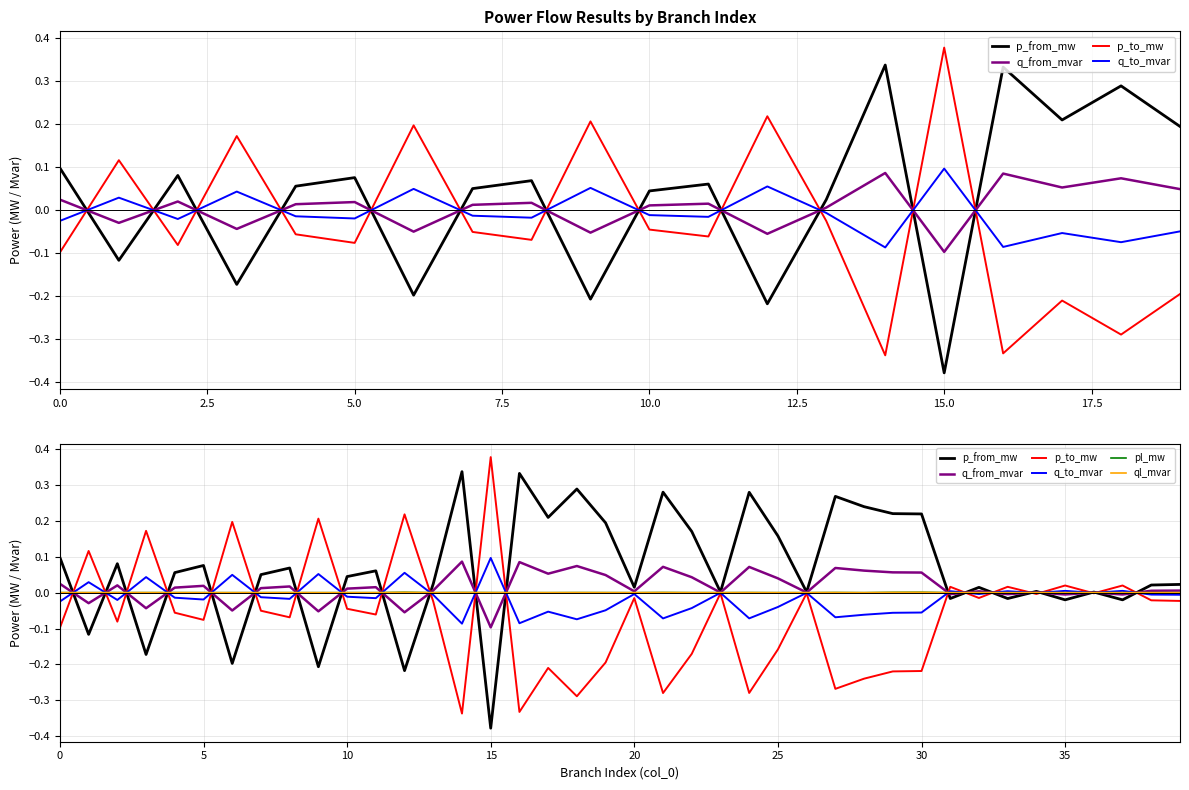

How many lines are shown in the chart?

6